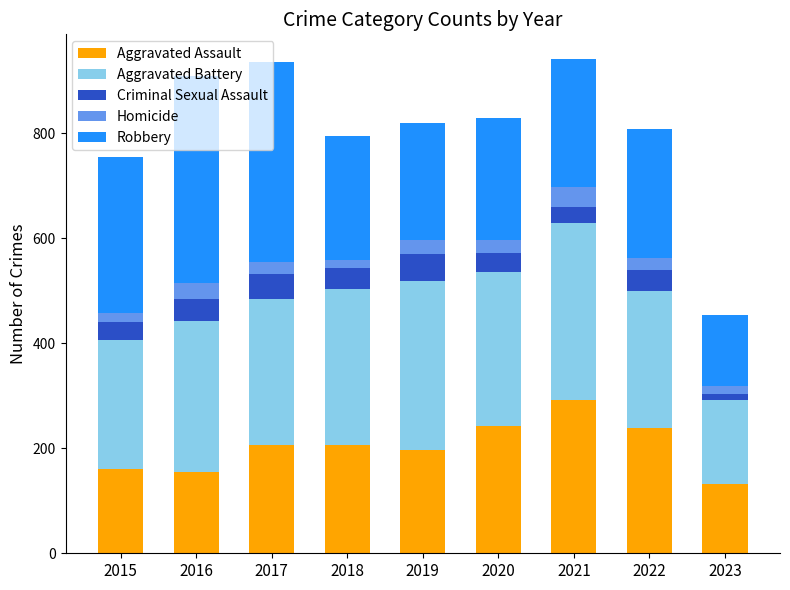

Count the number of data series in this chart.

5